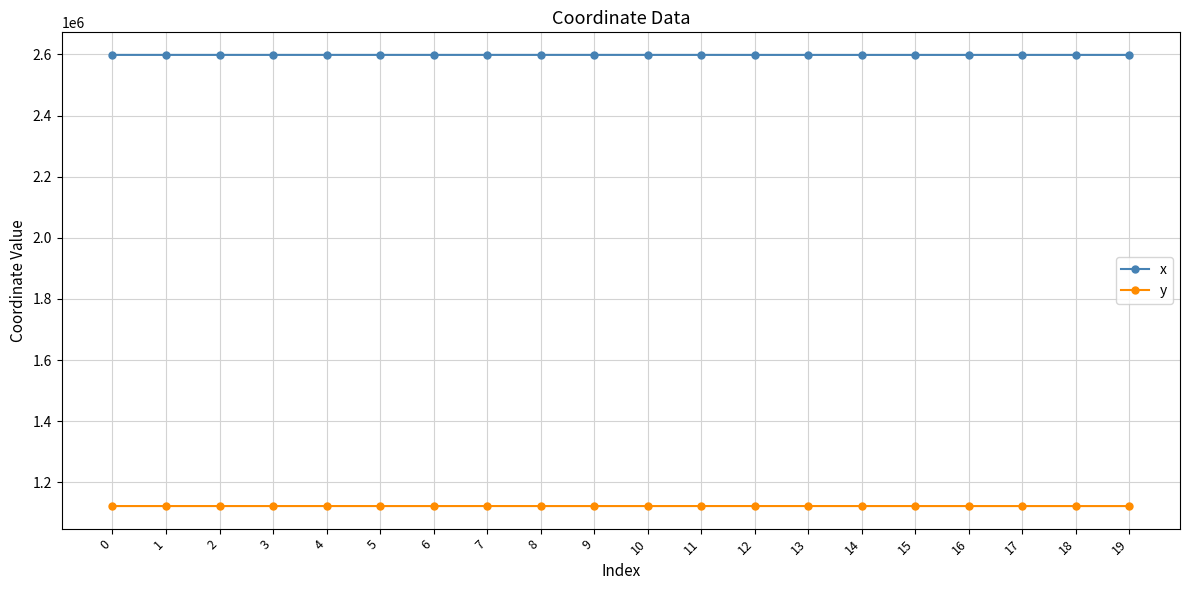

What is the maximum value shown in the chart?

2598389.1